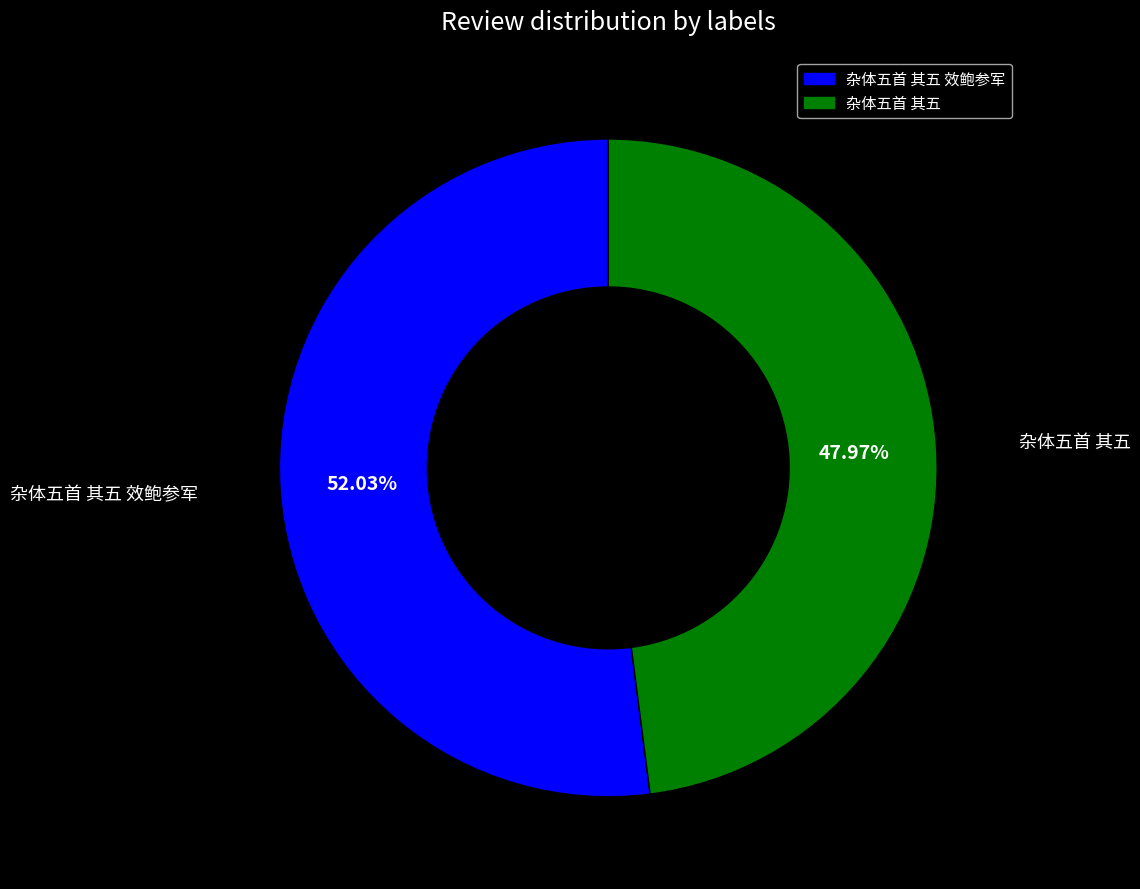

Is there a majority slice in this chart?

Yes